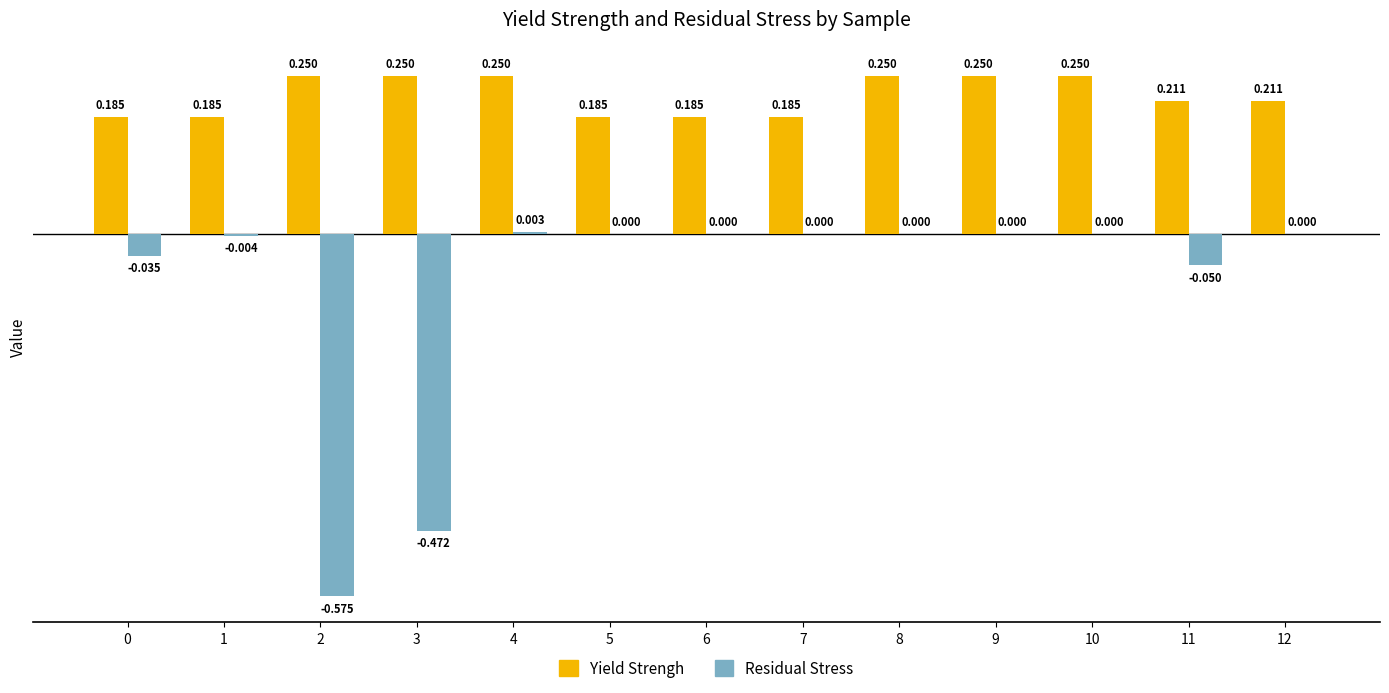

What is the sum of all Residual Stress values?

-1.1